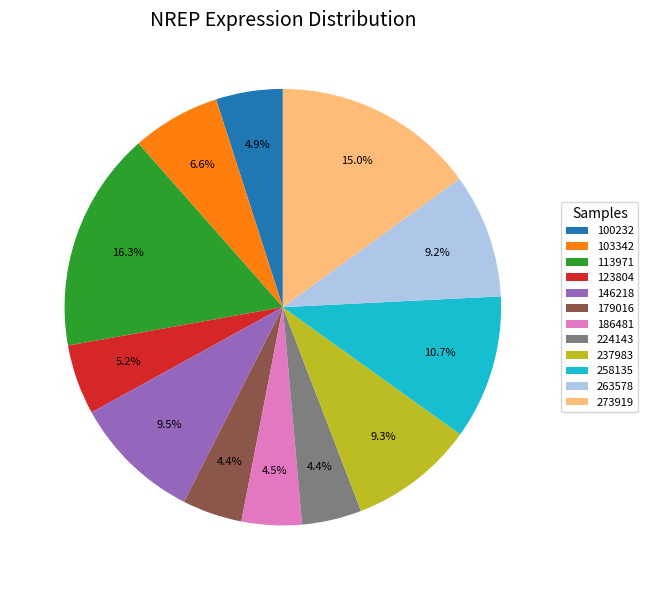

How many segments does this pie chart have?

12